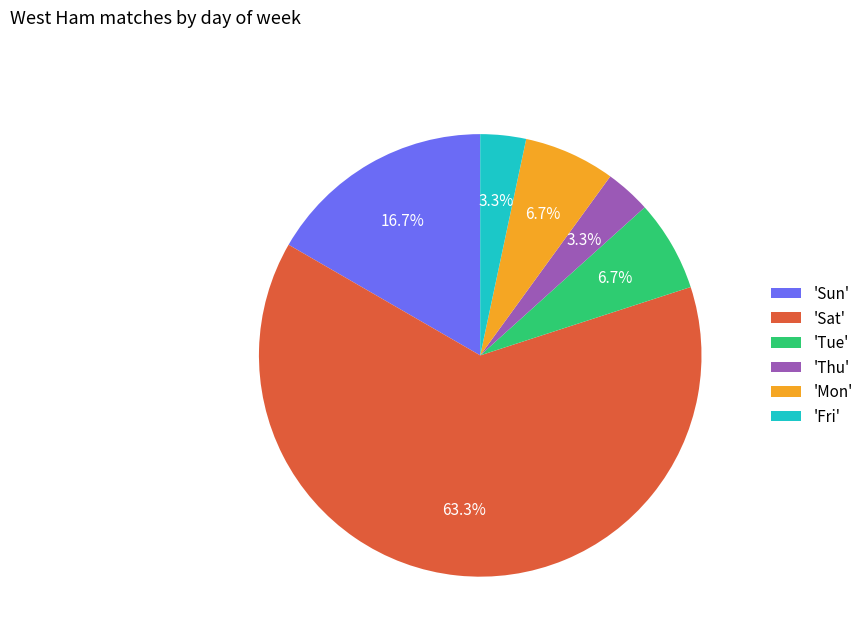

What percentage is NOT represented by 'Thu'?

96.7%